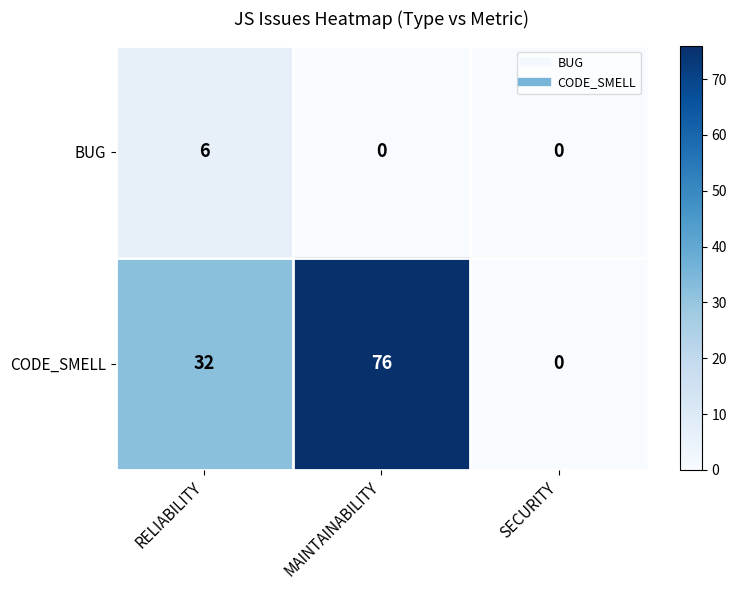

Is it true that BUG equals 2 at MAINTAINABILITY?

False